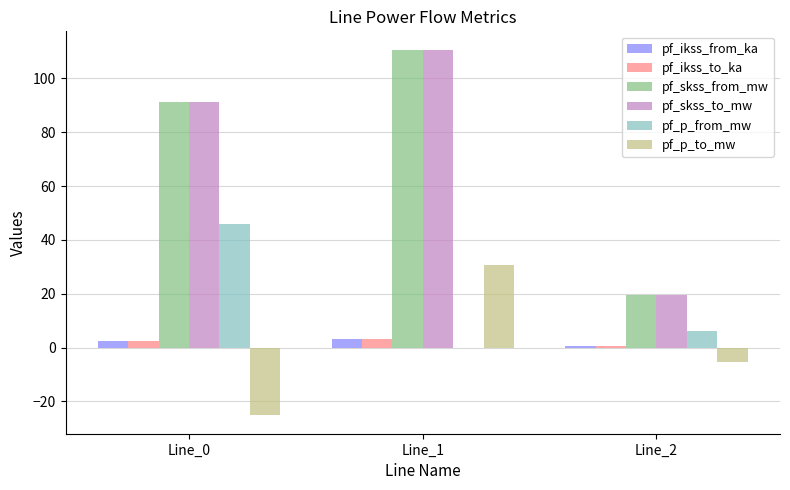

True or false: pf_p_from_mw has a value of 17.2 at Line_0.

False